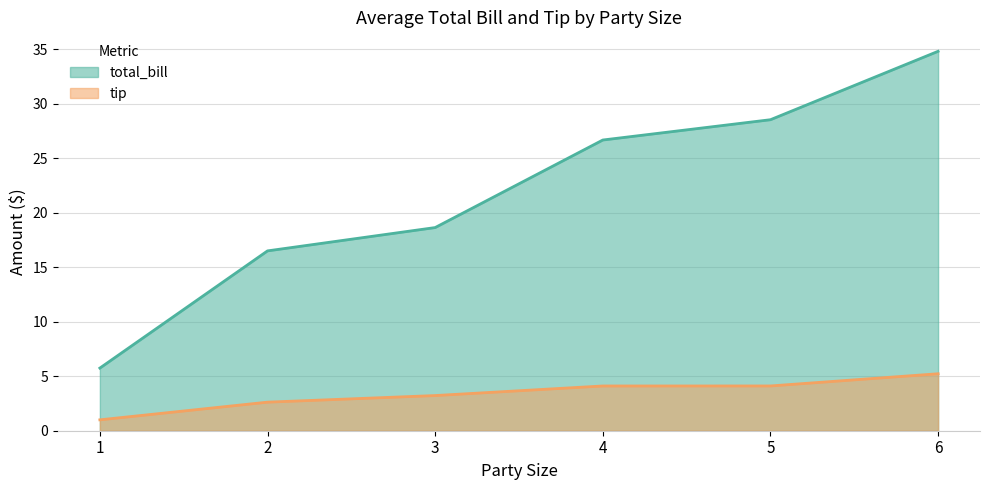

List the labels in order of value, largest first.

6, 5, 4, 3, 2, 1